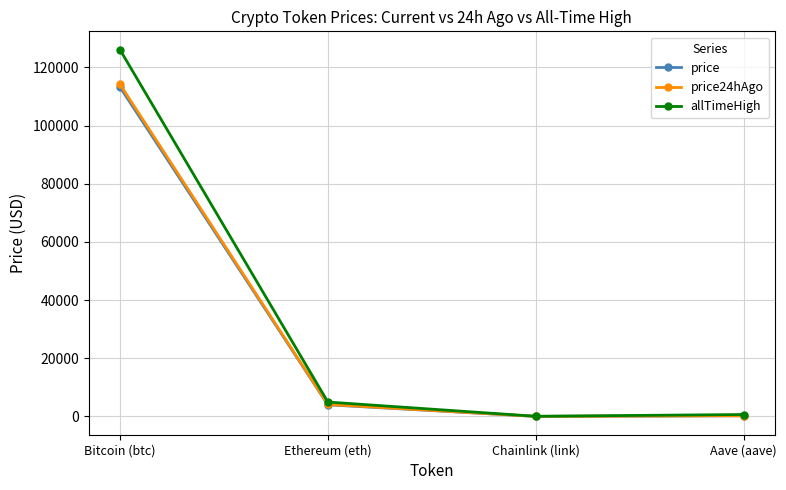

At which label is price closest to 56616?

Ethereum (eth)